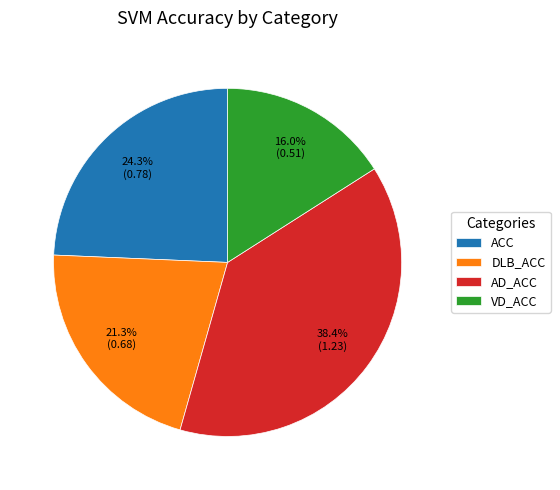

Which category has the biggest portion of the pie?

AD_ACC